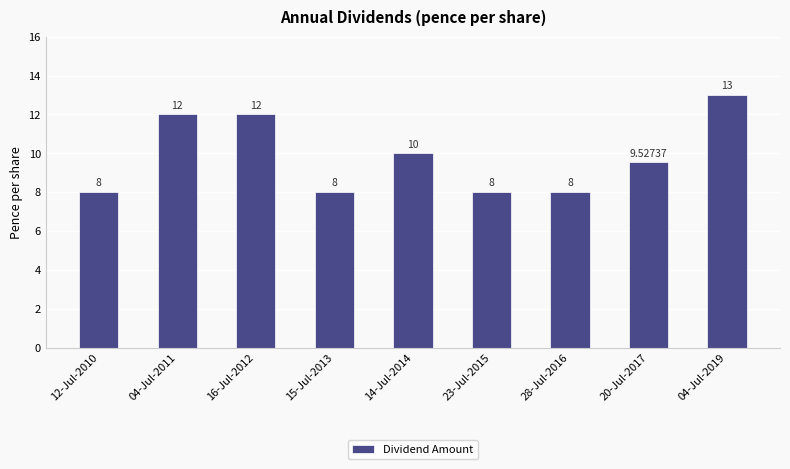

The value at 20-Jul-2017 is 9.5. True or false?

True